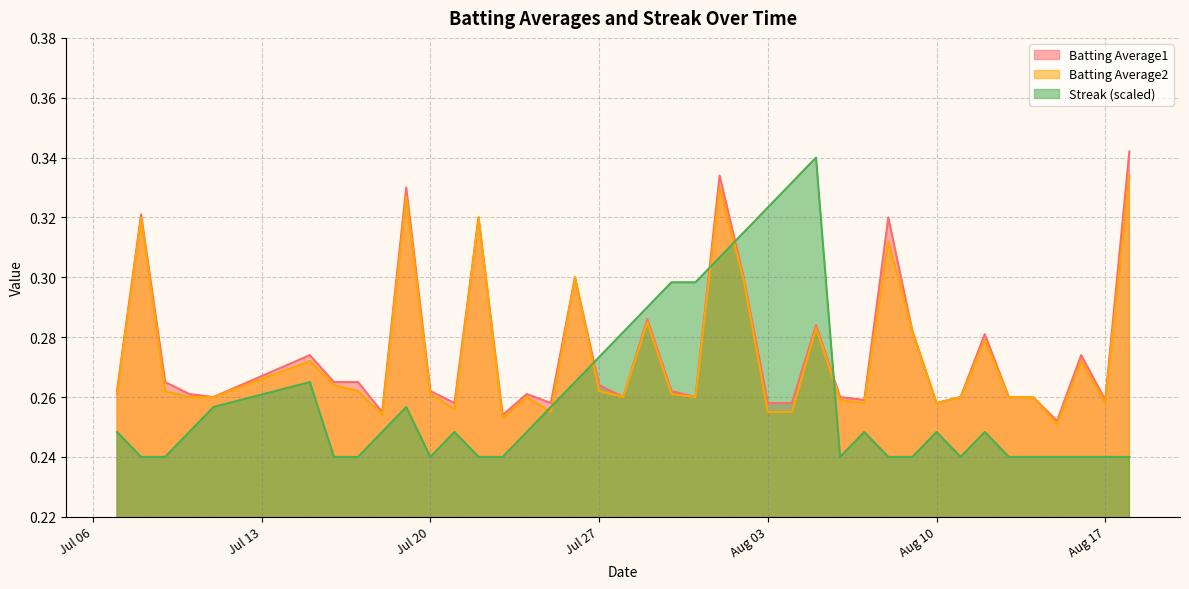

Which series ends up on top after the final intersection of Streak (scaled) and Batting Average2?

Batting Average2